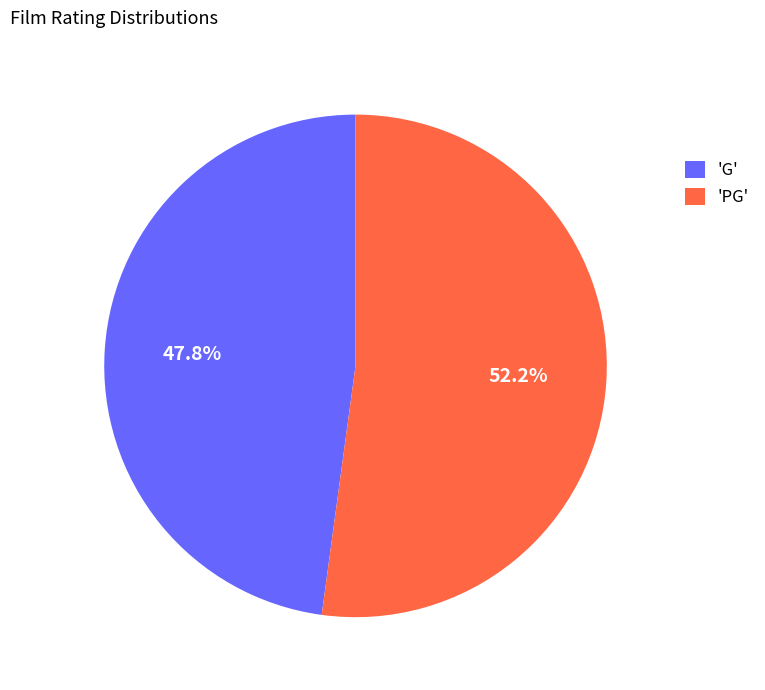

Which slice is the largest?

'PG'